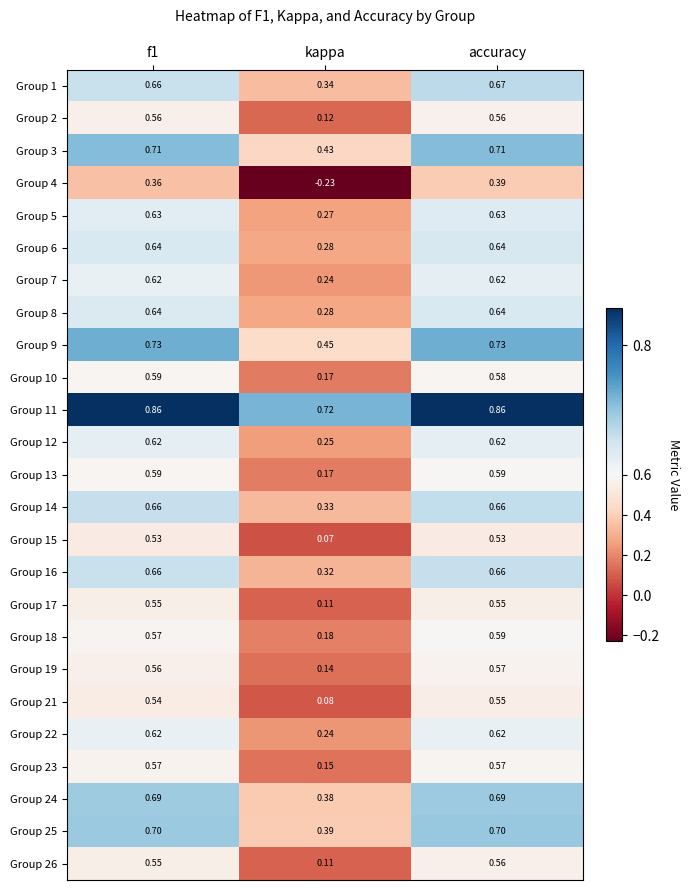

Is the value of Group 23 at f1 greater than the value of Group 1 at f1?

No